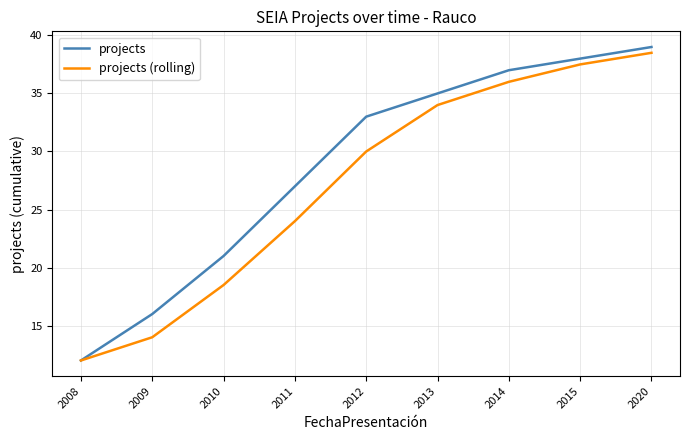

The value of projects (rolling) at 2014 is 14.6. True or false?

False